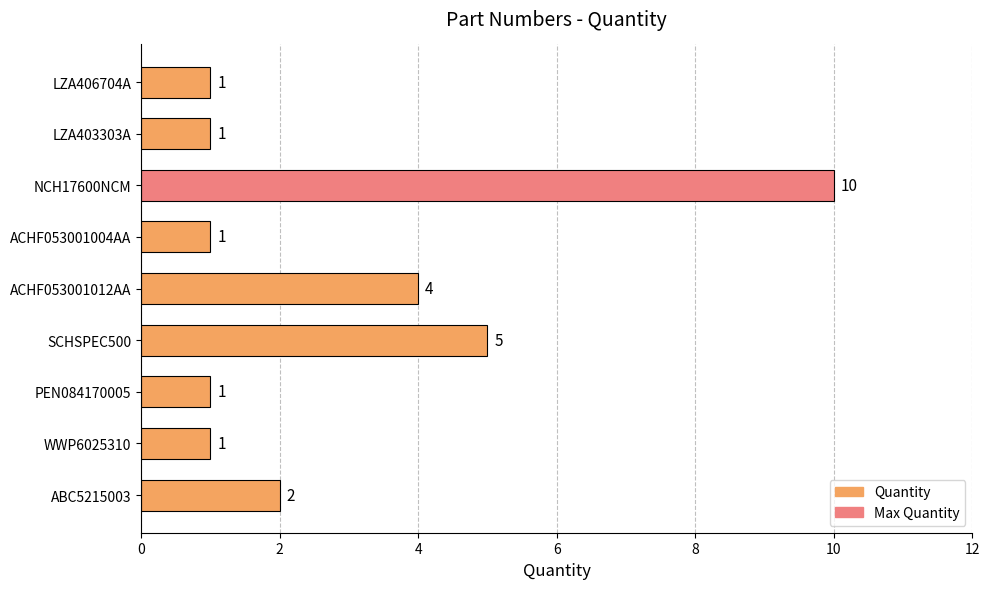

What is the smallest value displayed?

1